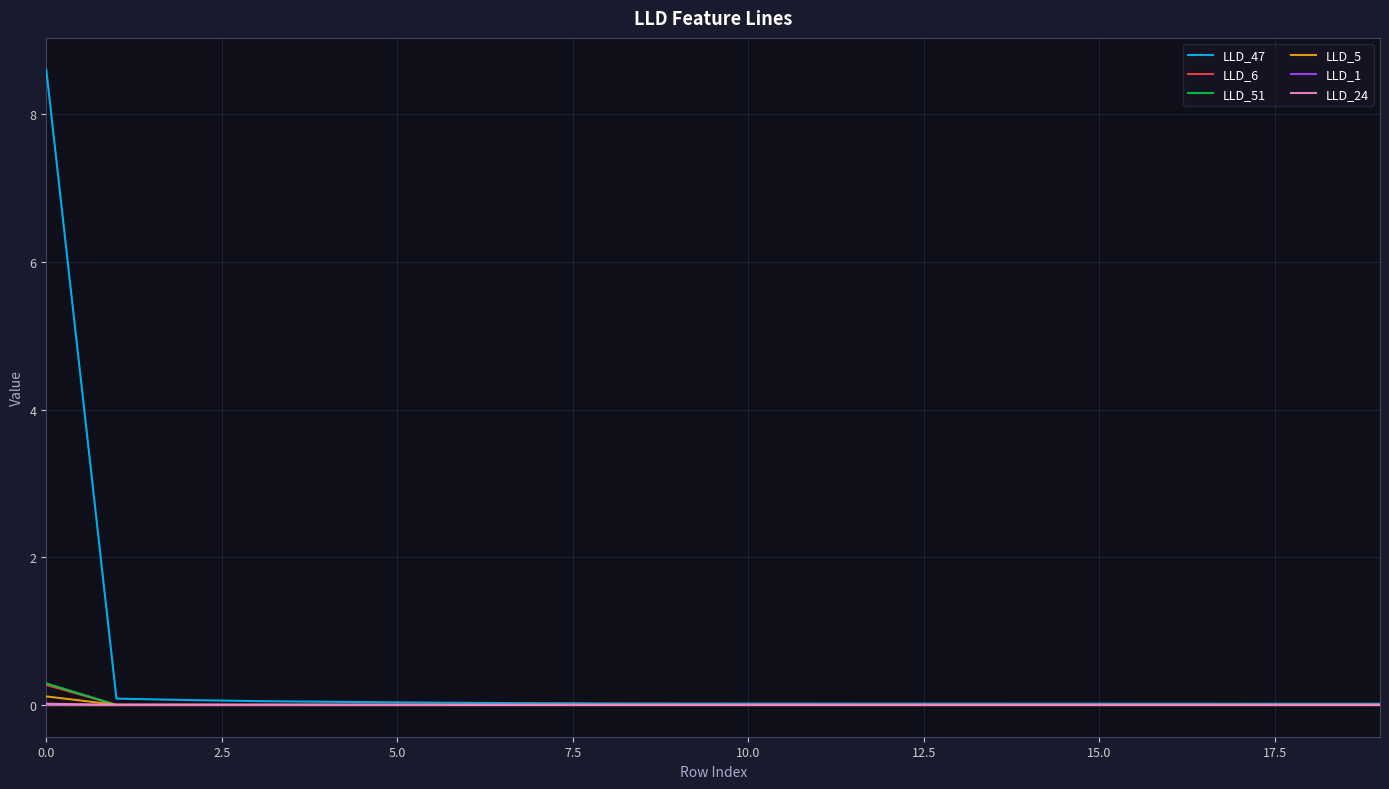

Which series has the largest range (max minus min)?

LLD_47